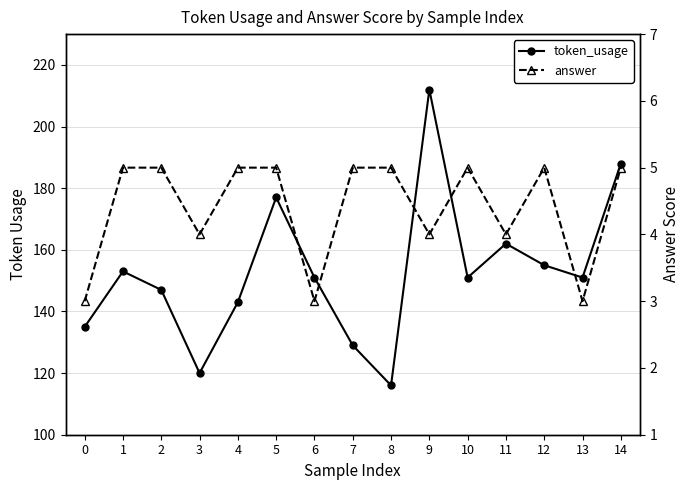

Reading right to left, list all the values displayed in this chart.

token_usage: 188	151	155	162	151	212	116	129	151	177	143	120	147	153	135
answer: 5	3	5	4	5	4	5	5	3	5	5	4	5	5	3